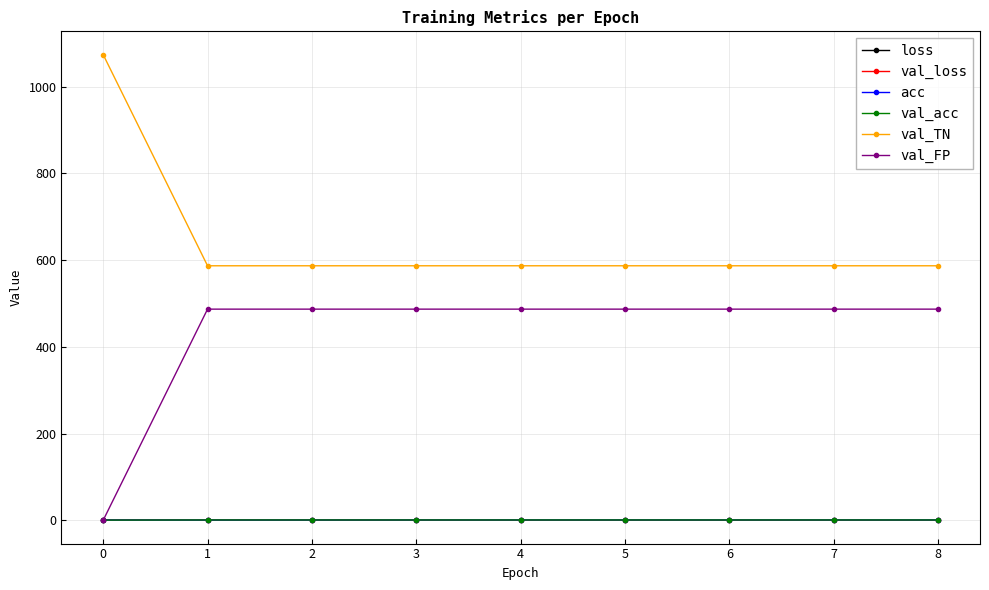

True or false: loss and val_TN intersect in this chart.

False